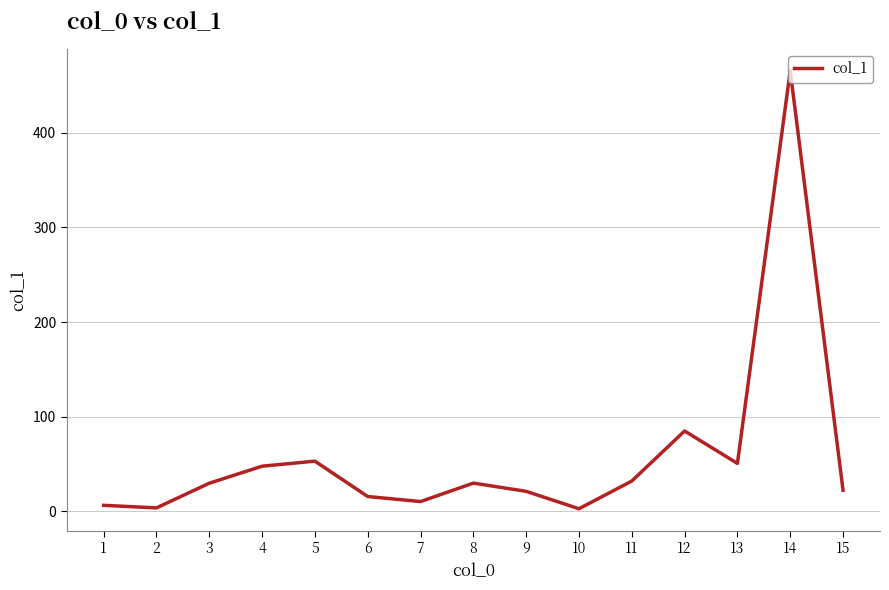

Is it true that the value at 12 is 84.8?

True